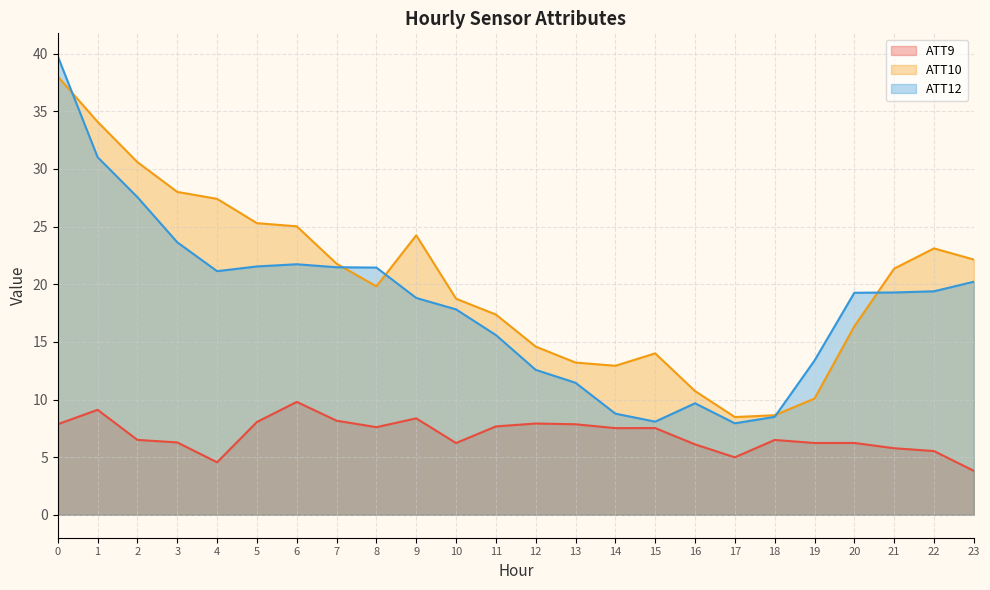

Rank the categories by ATT10 value from lowest to highest.

17, 18, 19, 16, 14, 13, 15, 12, 20, 11, 10, 8, 21, 7, 23, 22, 9, 6, 5, 4, 3, 2, 1, 0